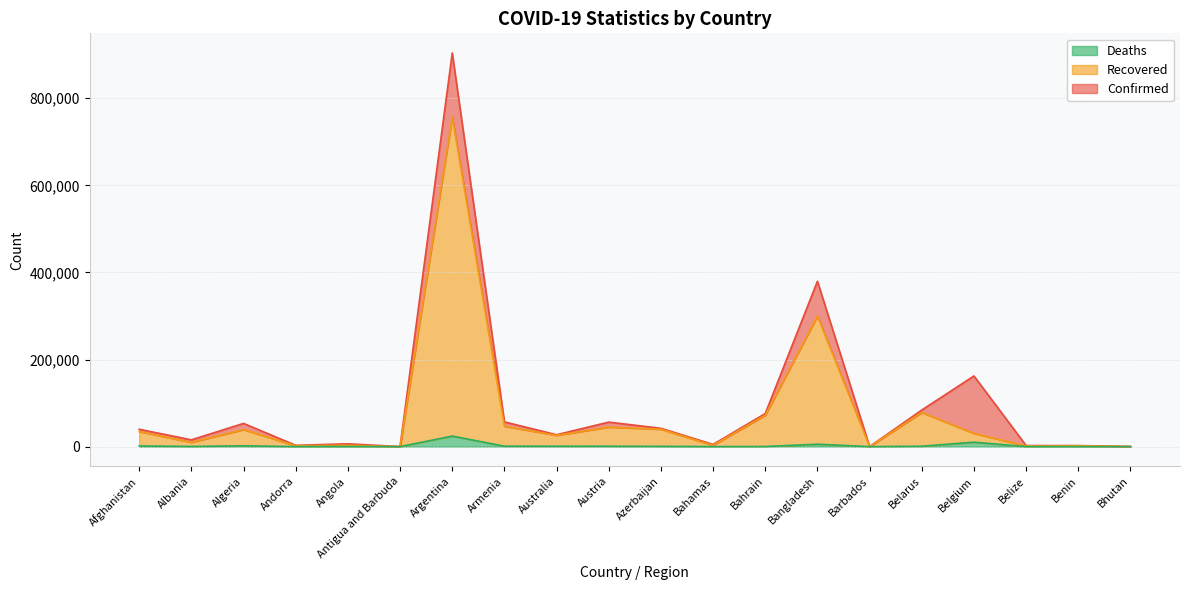

What is the average value of the Recovered series?

74558